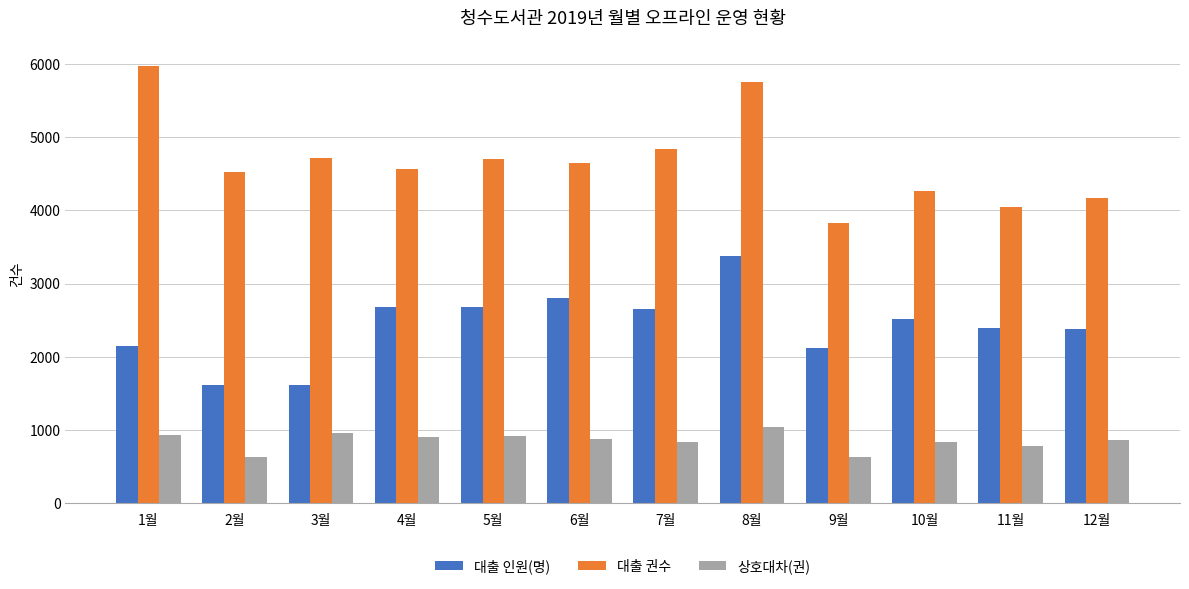

How many series are shown in this chart?

3